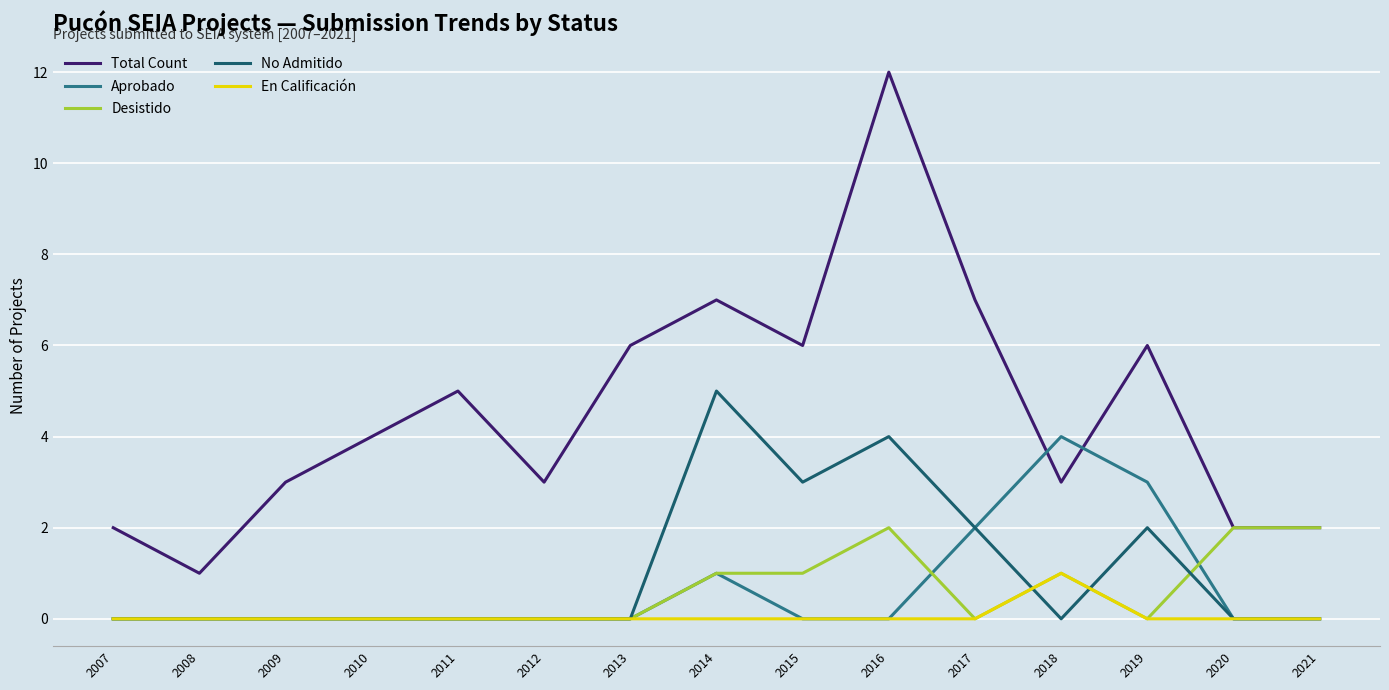

True or false: Total Count and En Calificación cross at least once.

False